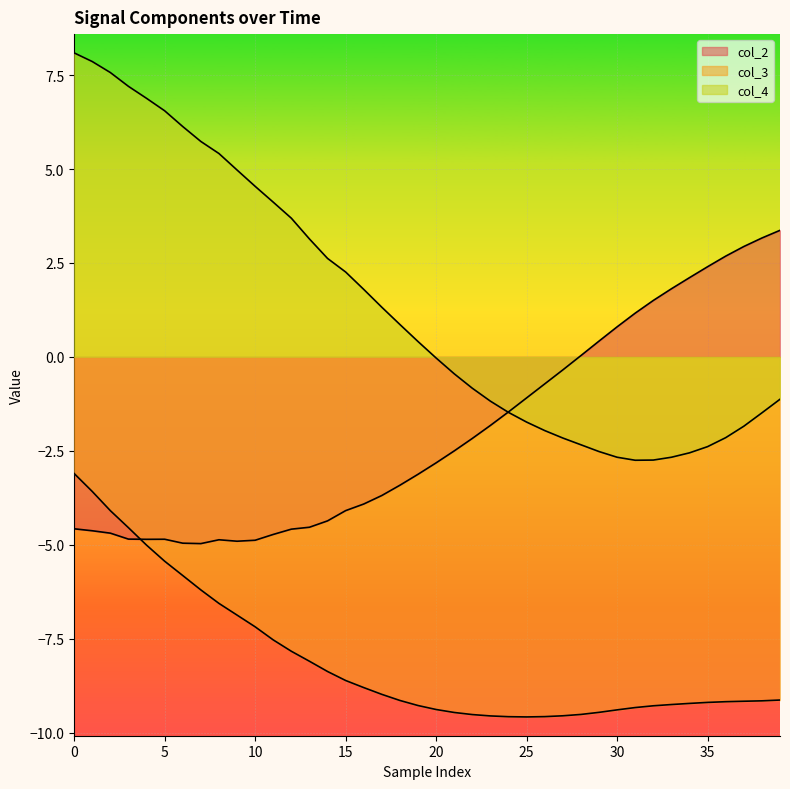

List the series in order of their overall mean, highest first.

col_4, col_2, col_3